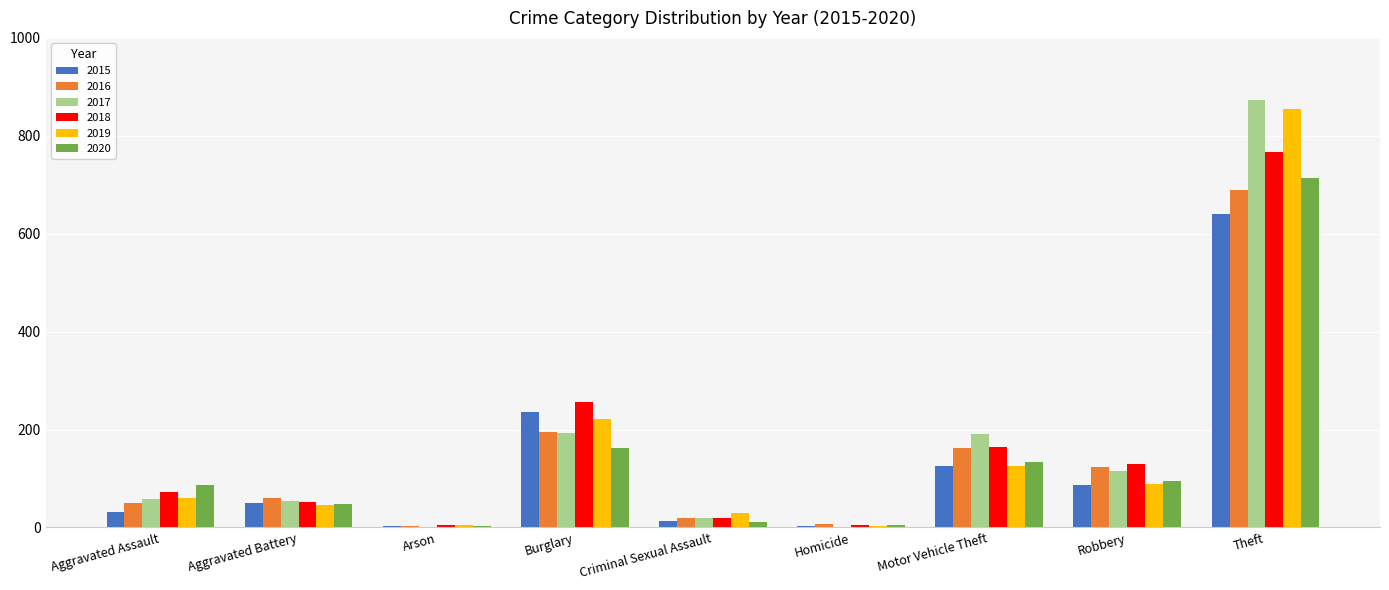

What is the sum of all 2017 values?

1506